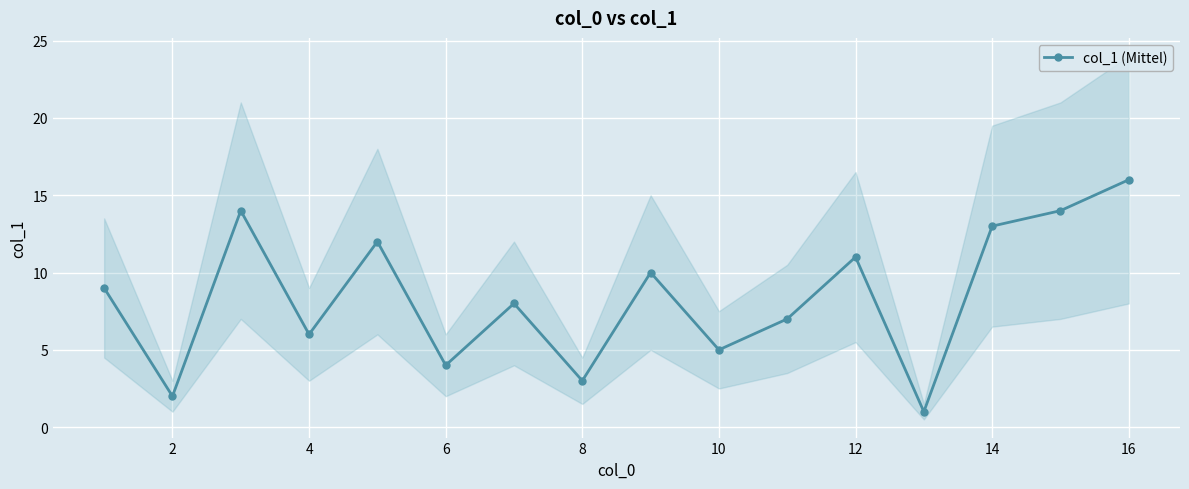

At which category does the data reach its first local valley?

2